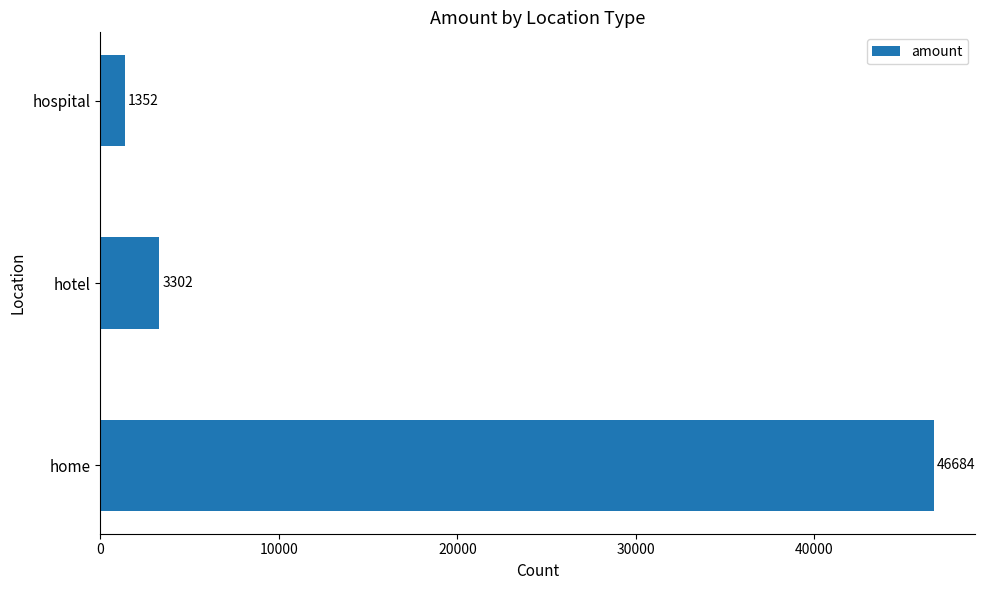

How many bars are there in total?

3